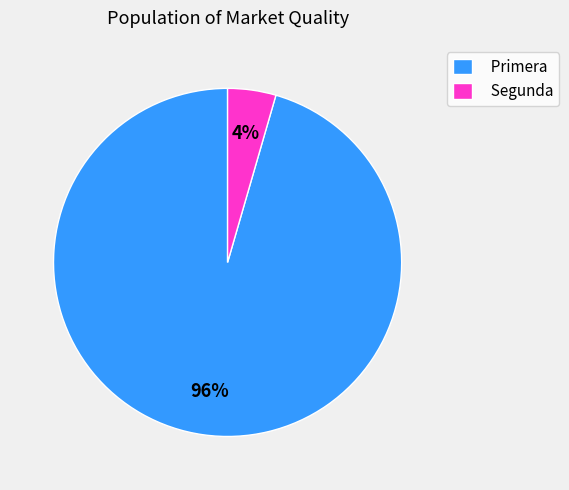

Do Primera and Segunda together represent more than half of the pie?

Yes